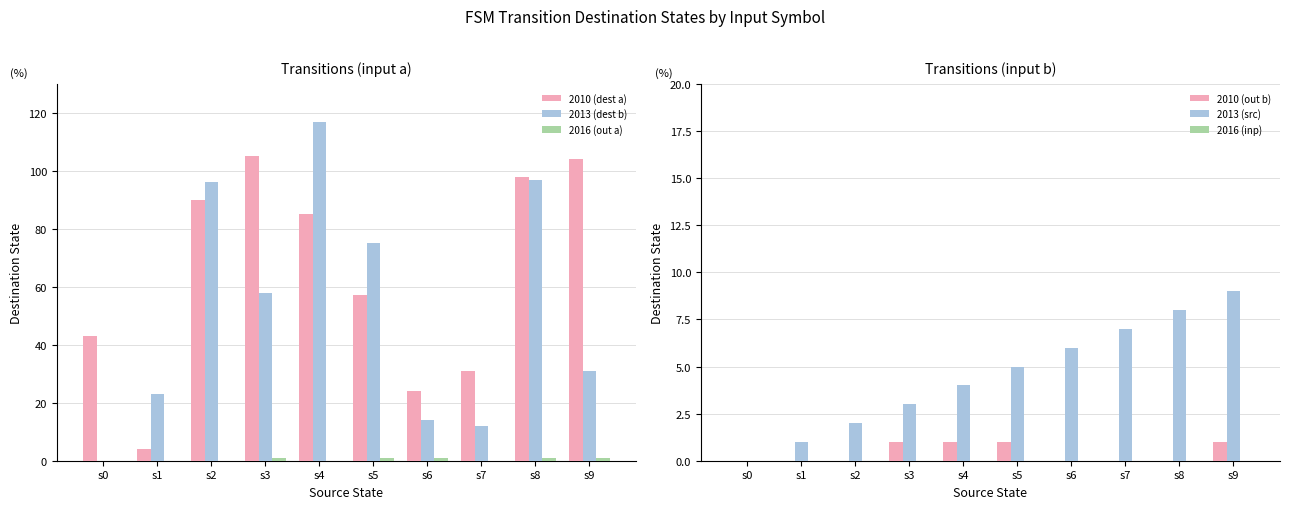

What is the minimum value for 2010 (dest a)?

4